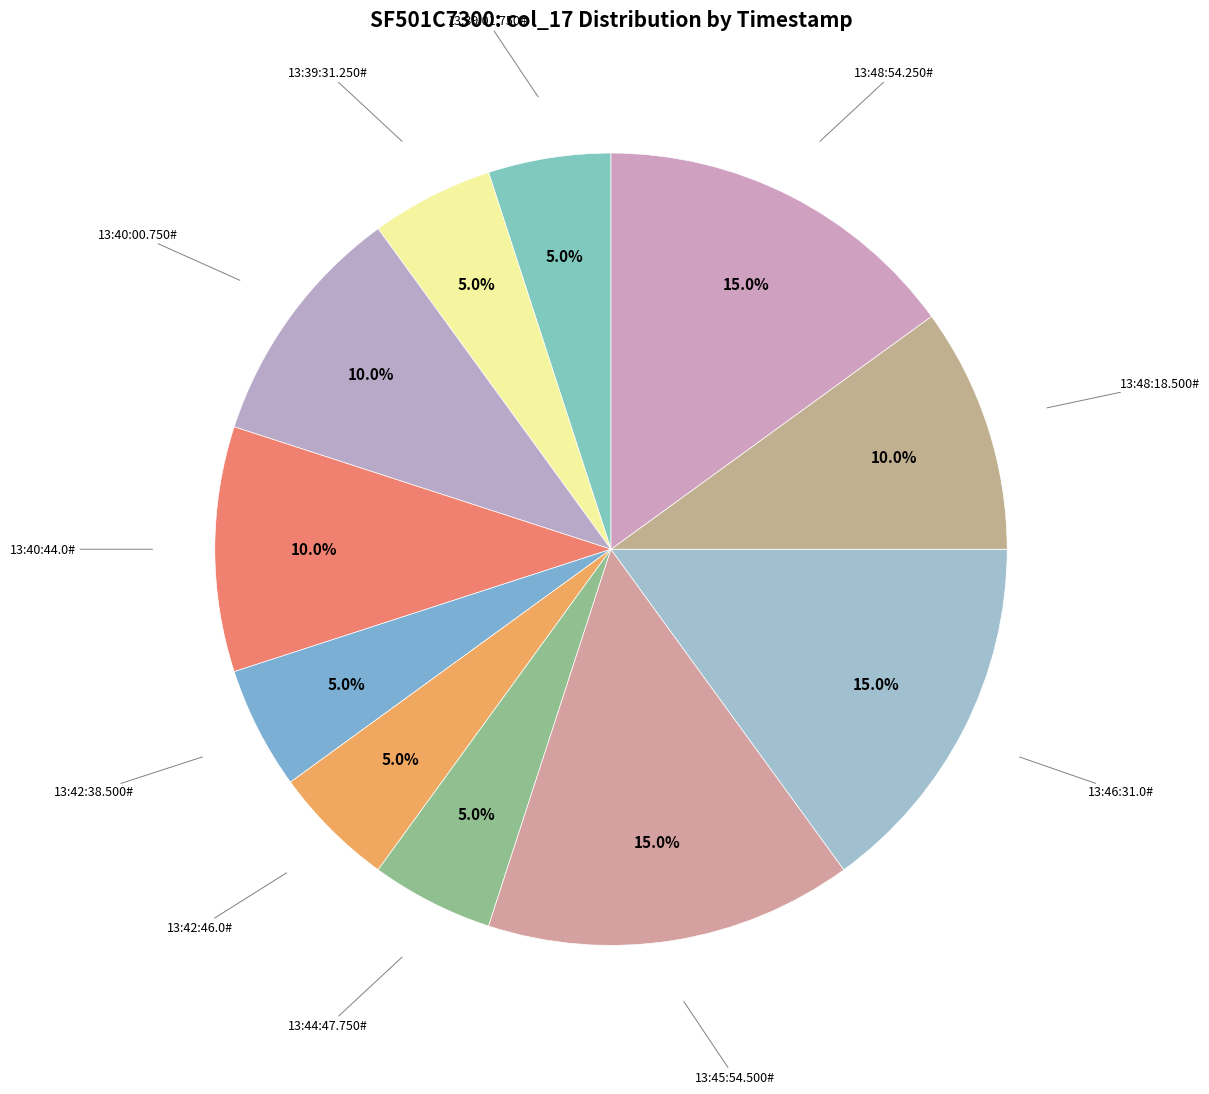

Count the number of slices in the pie.

11